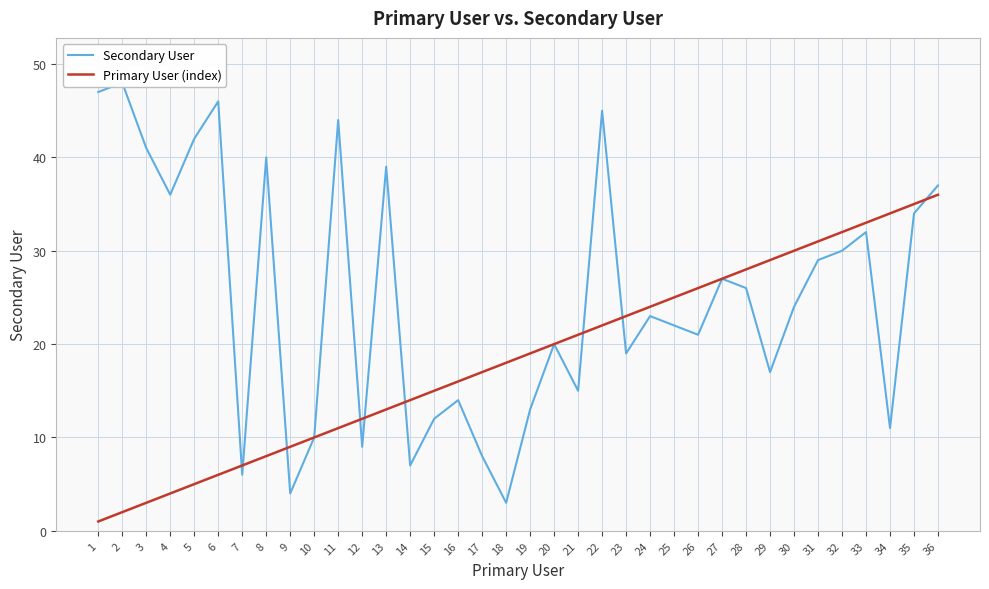

Reading left to right, extract all data points from this chart.

Secondary User: 47	48	41	36	42	46	6	40	4	10	44	9	39	7	12	14	8	3	13	20	15	45	19	23	22	21	27	26	17	24	29	30	32	11	34	37
Primary User (index): 1	2	3	4	5	6	7	8	9	10	11	12	13	14	15	16	17	18	19	20	21	22	23	24	25	26	27	28	29	30	31	32	33	34	35	36